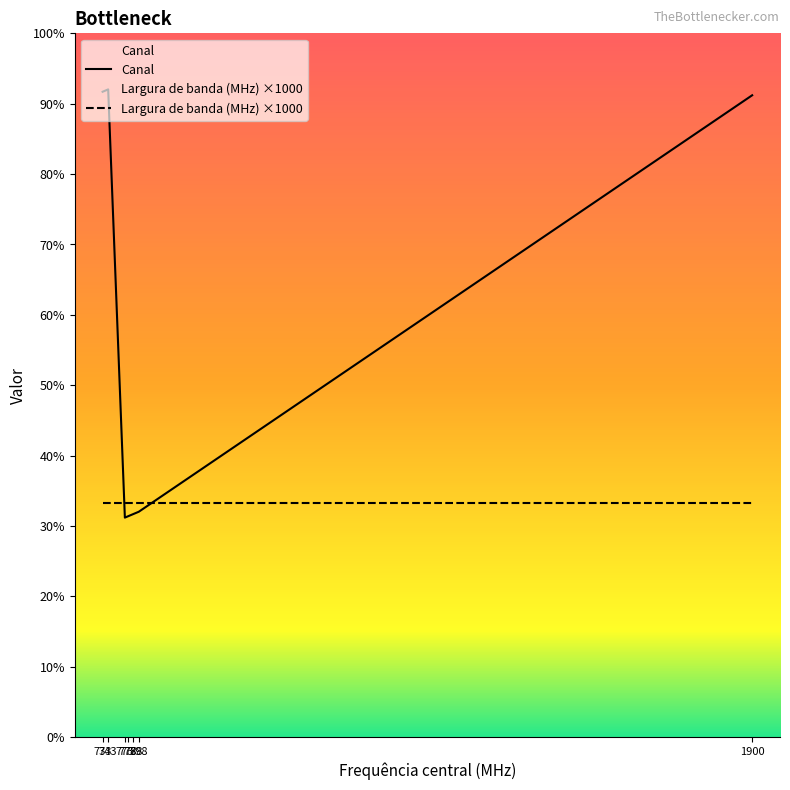

Which category has the highest value across all series?

743